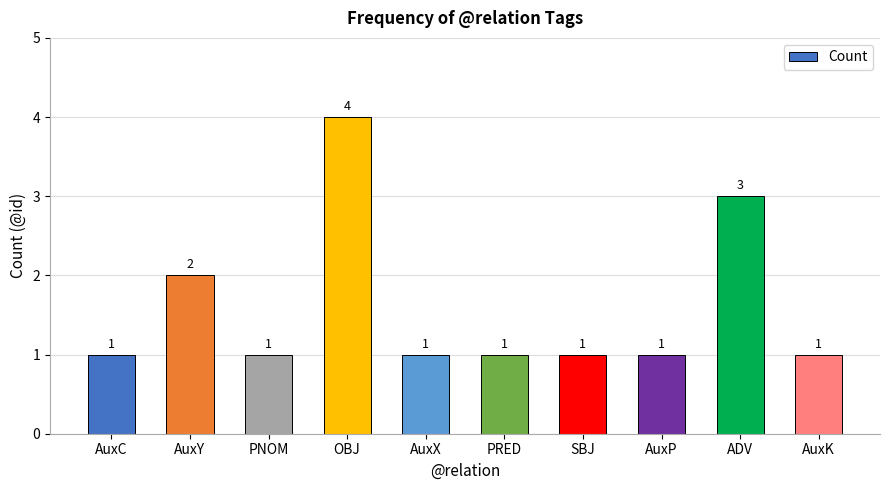

What is the average value?

2